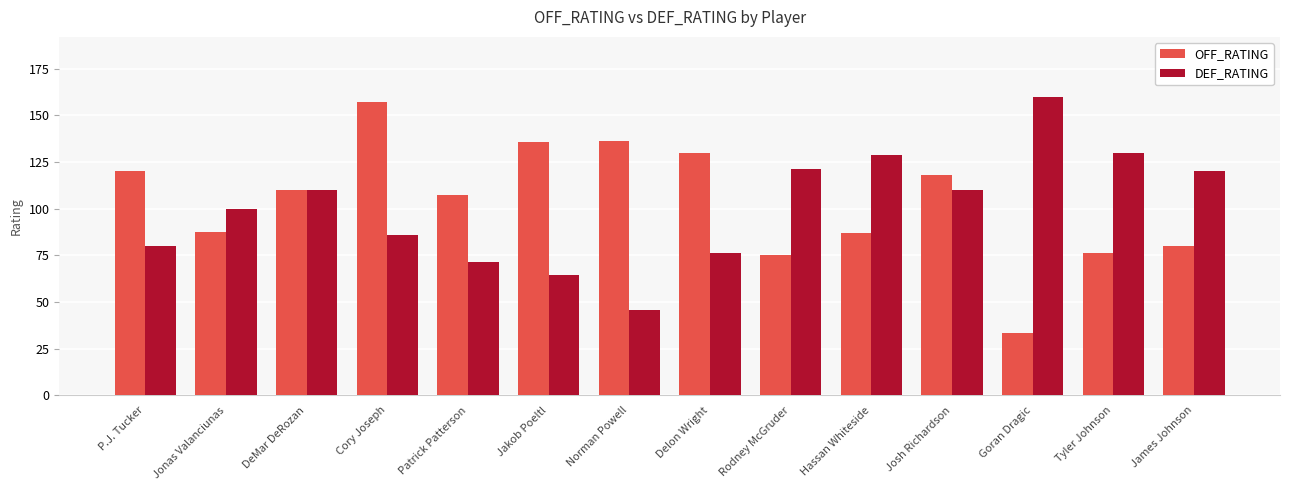

List the series in order of their overall mean, lowest first.

DEF_RATING, OFF_RATING